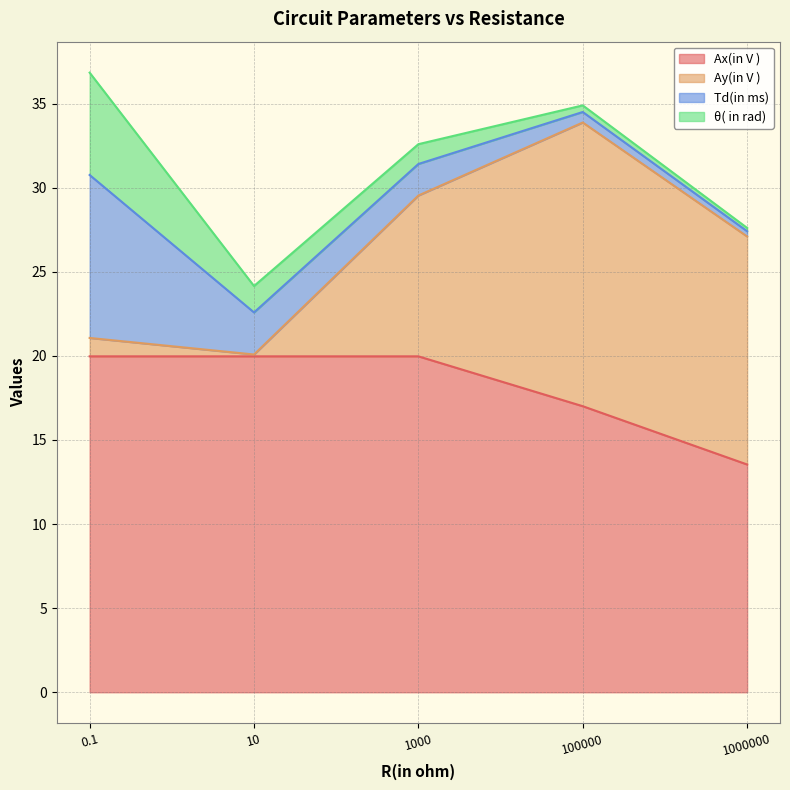

What value does the Td(in ms) series have at 100000?

0.6